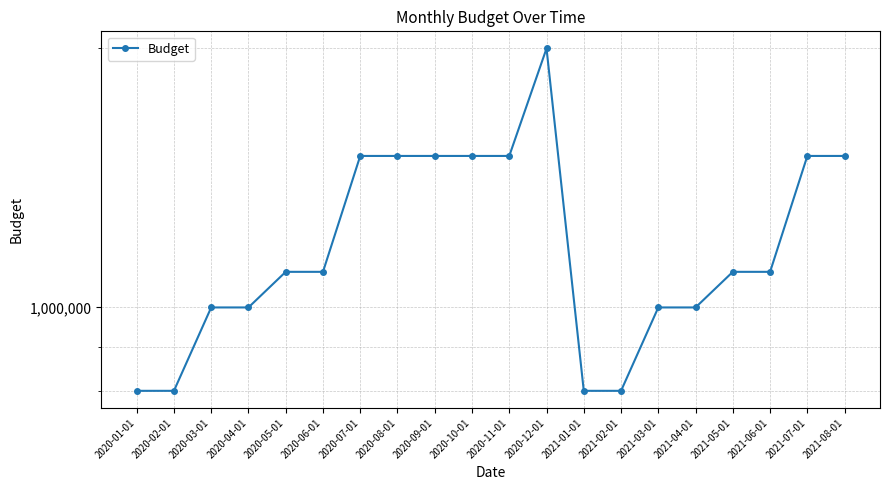

What is the greatest value displayed?

2000000